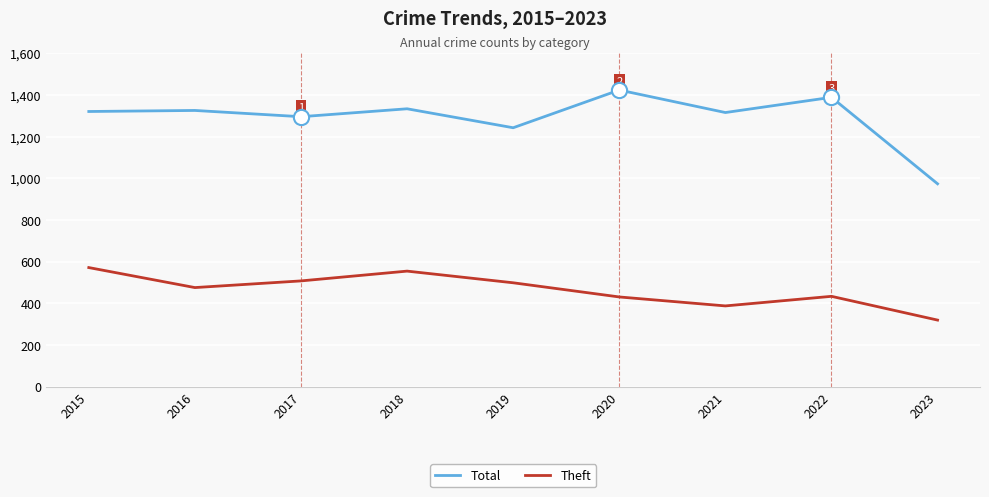

What are all the series names shown in the legend?

Total, Theft